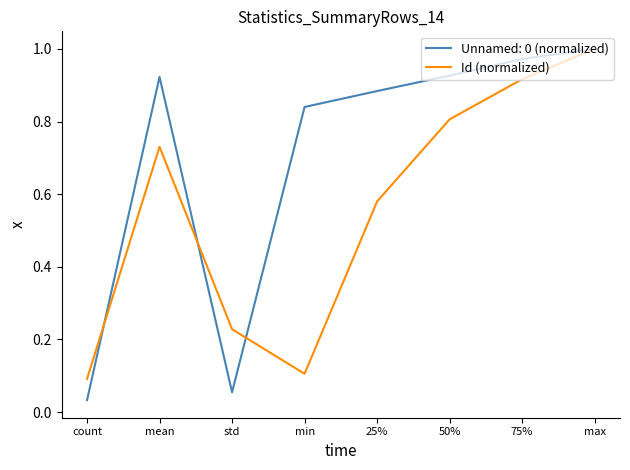

Between 25% and 50%, which series saw the biggest shift?

Id (normalized)